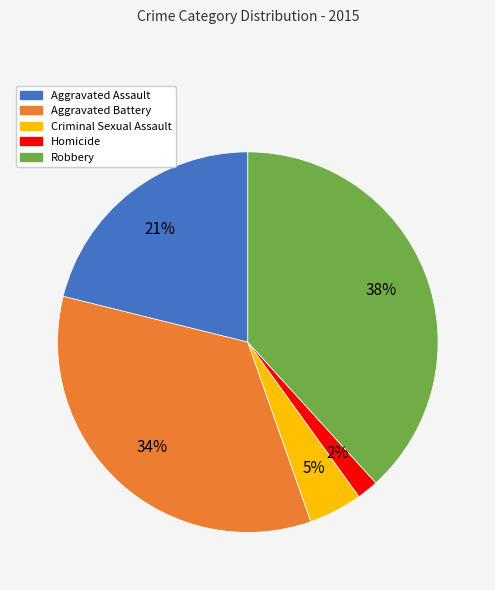

How many segments does this pie chart have?

5